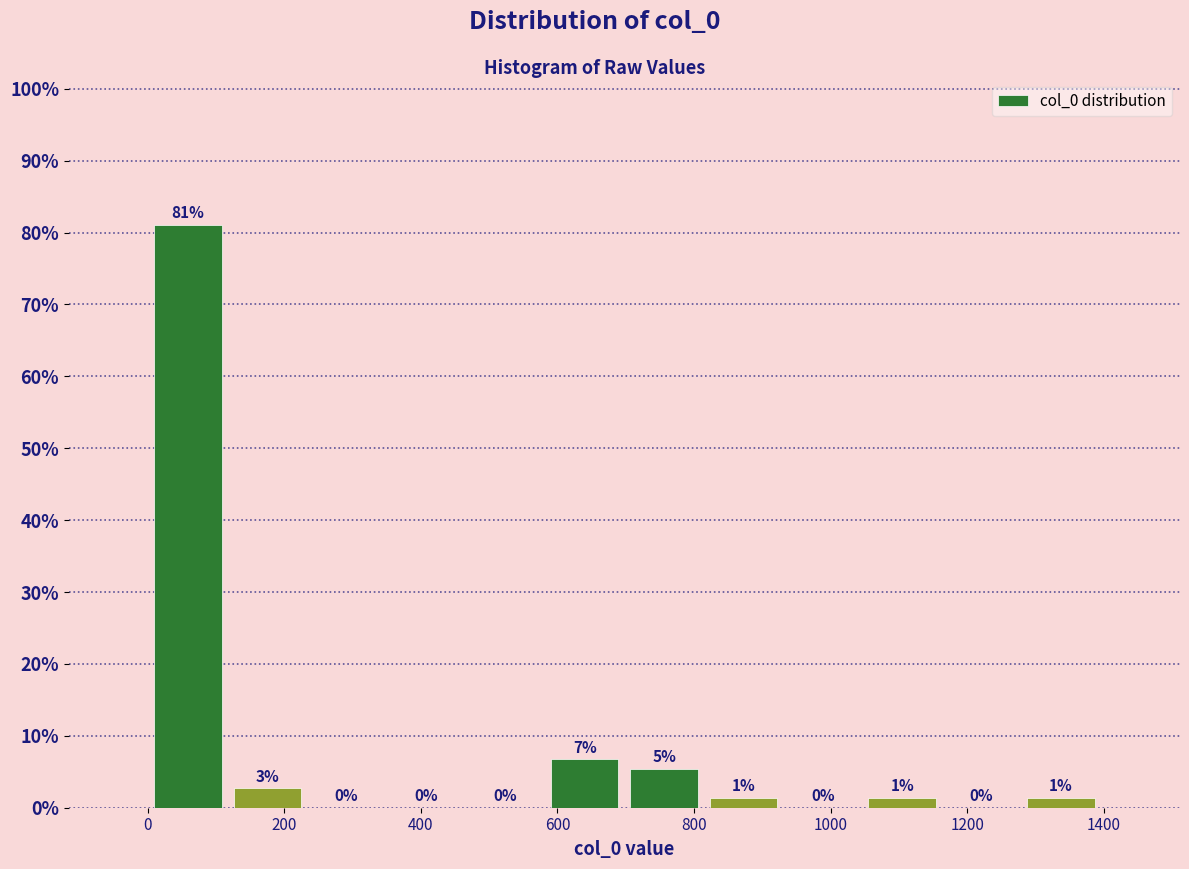

Over which range of the x-axis is the bar tallest?

0 to 120